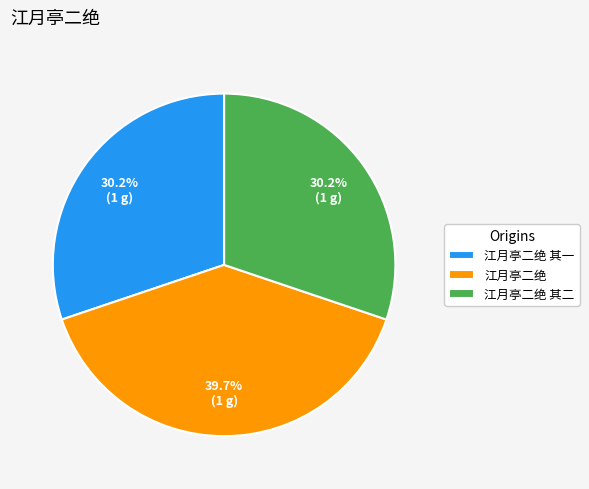

How many segments does this pie chart have?

3